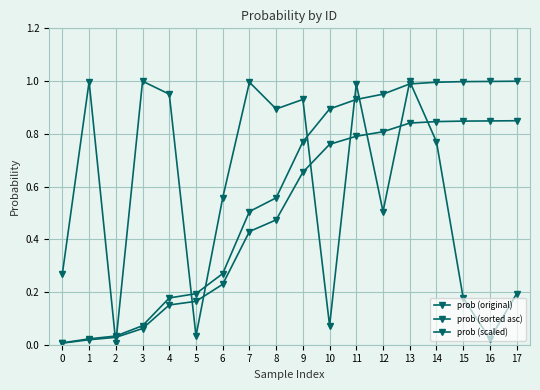

At which category is the sum across all series the highest?

13